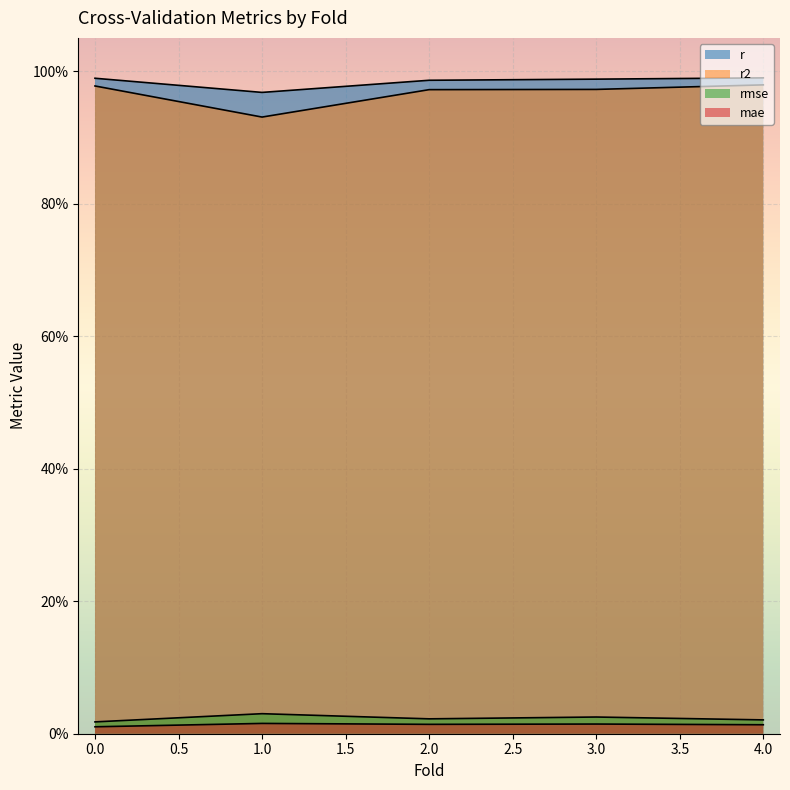

What is the spread (max minus min) of values at 1.0?

1.0